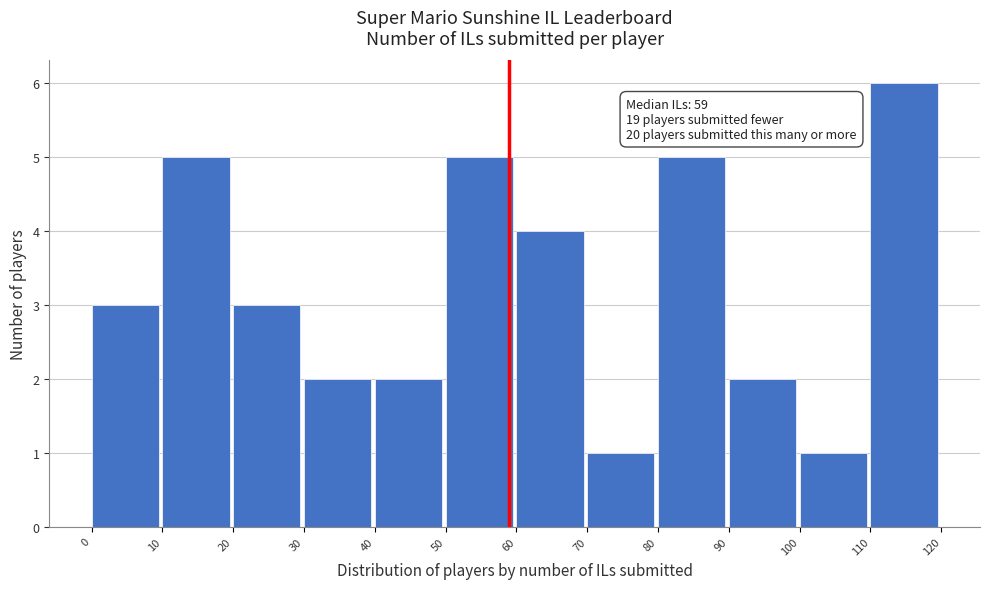

Over which range of the x-axis is the bar tallest?

110 to 120